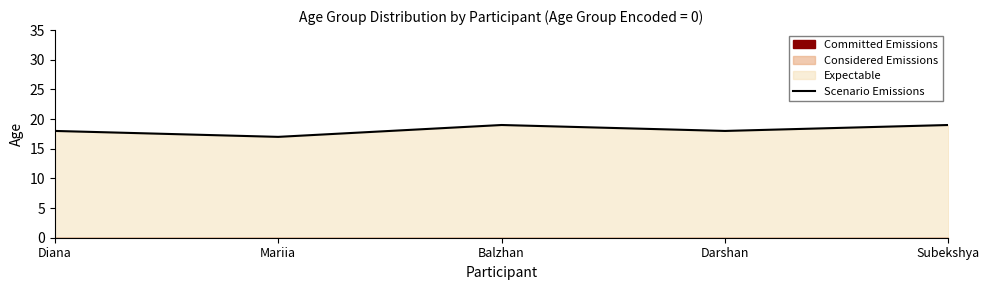

Reading left to right, what are all the values shown in this chart?

Diana=18	Mariia=17	Balzhan=19	Darshan=18	Subekshya=19